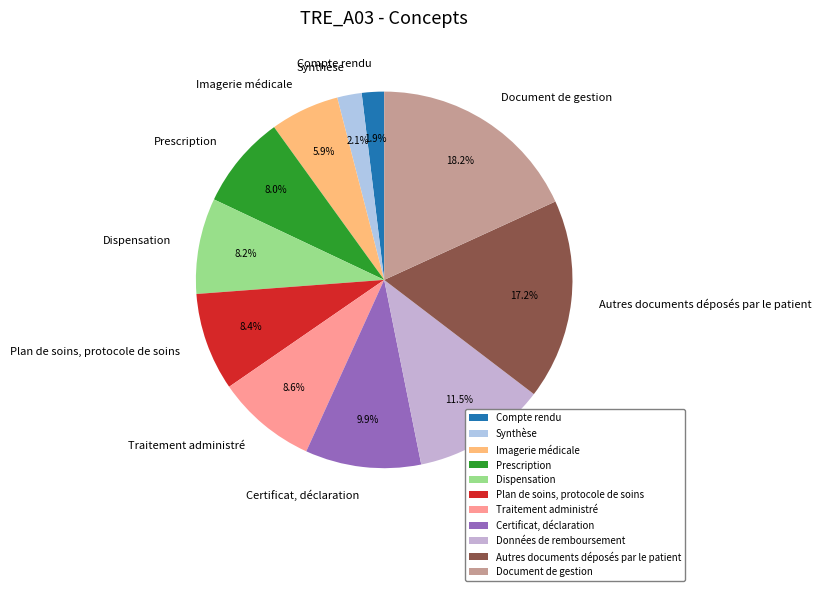

To the nearest percent, what is the average slice percentage?

9%